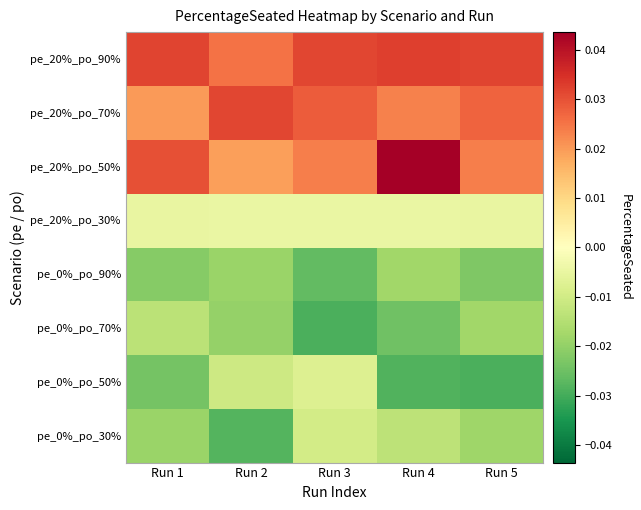

At how many categories does at least one series exceed 0?

5